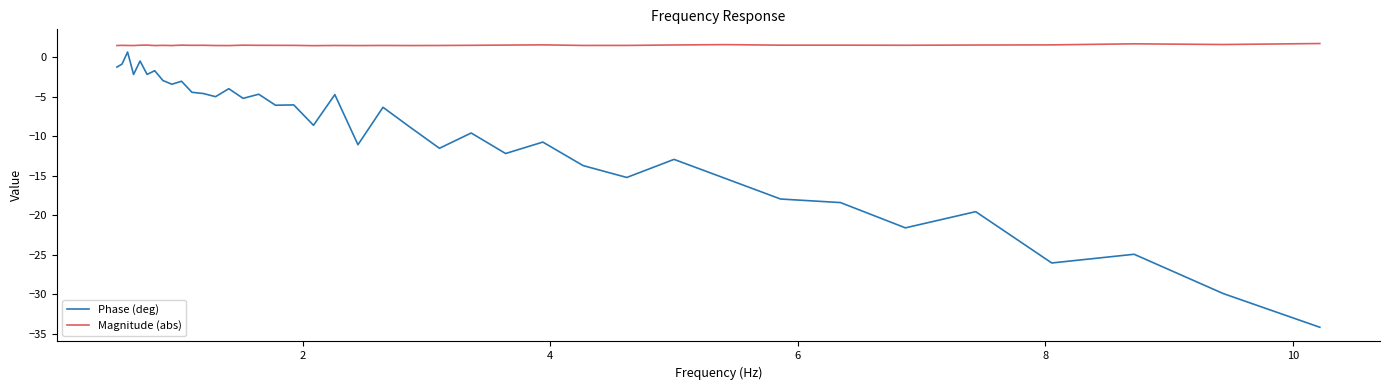

Does the chart display data point markers on the line(s)?

No